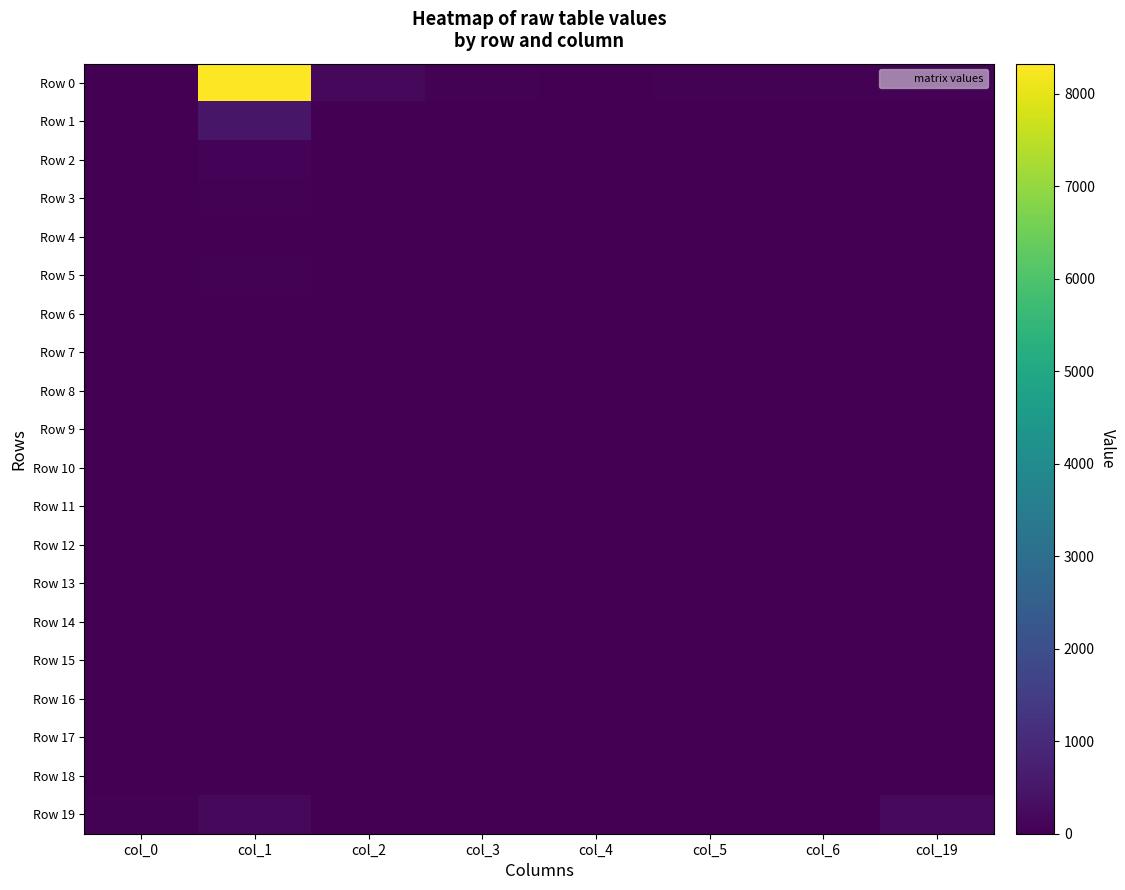

Which series changed the most between col_2 and col_5?

Row 0